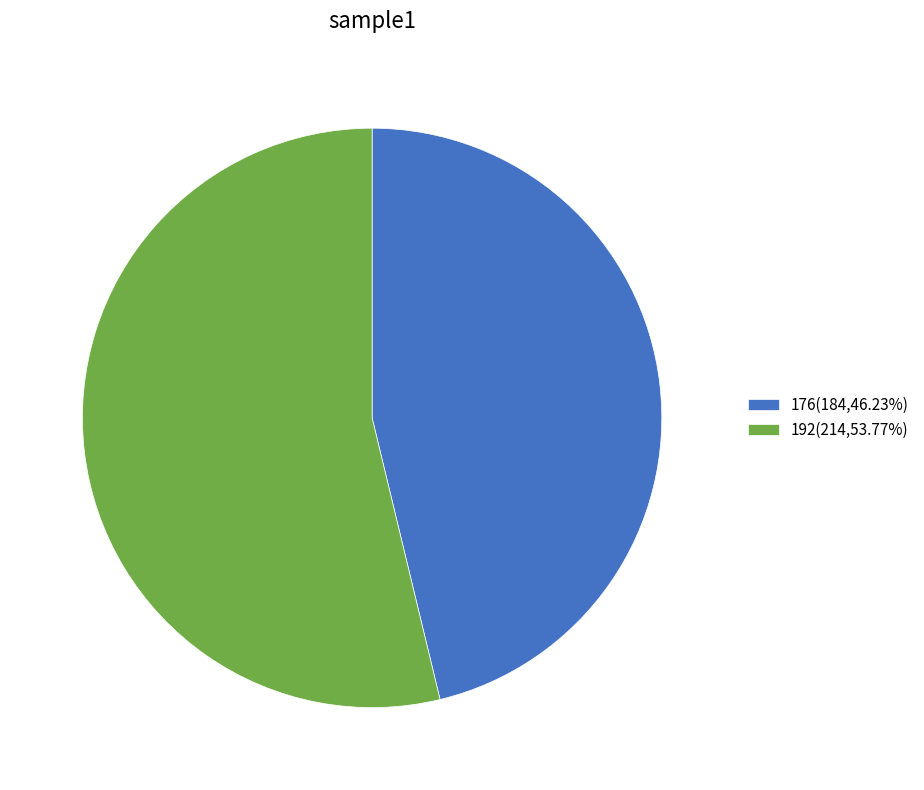

Combined, do 176 and 192 account for over 50%?

Yes